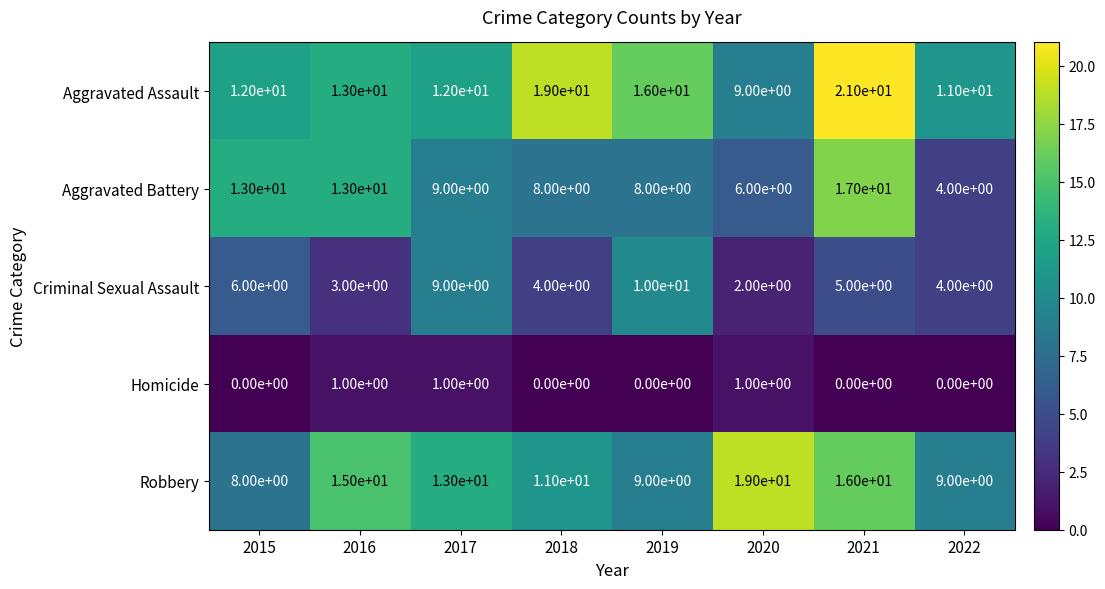

What is the total value across all series at 2016?

45